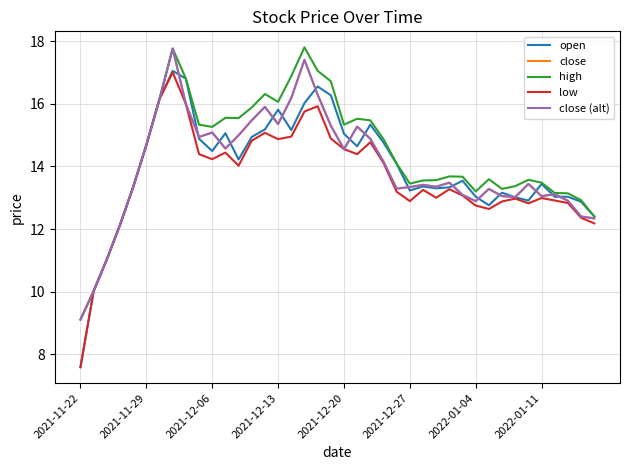

Does the chart have visible grid lines?

Yes